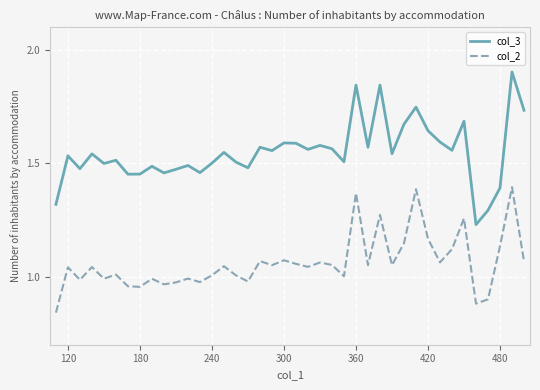

Which series has the widest spread of values?

col_3